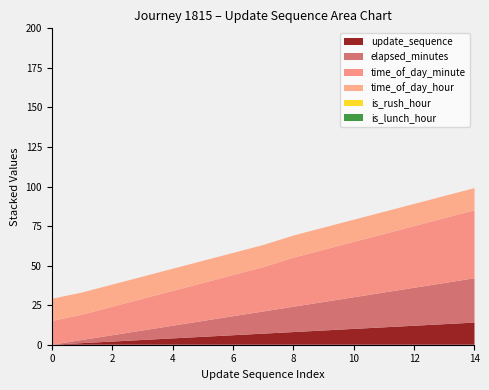

Reading left to right, what are all the values shown in this chart?

update_sequence: 0	1	2	3	4	5	6	7	8	9	10	11	12	13	14
elapsed_minutes: 0	2	4	6	8	10	12	14	16	18	20	22	24	26	28
time_of_day_minute: 15	16	18	20	22	24	26	28	31	33	35	37	39	41	43
time_of_day_hour: 14	14	14	14	14	14	14	14	14	14	14	14	14	14	14
is_rush_hour: 0	0	0	0	0	0	0	0	0	0	0	0	0	0	0
is_lunch_hour: 0	0	0	0	0	0	0	0	0	0	0	0	0	0	0